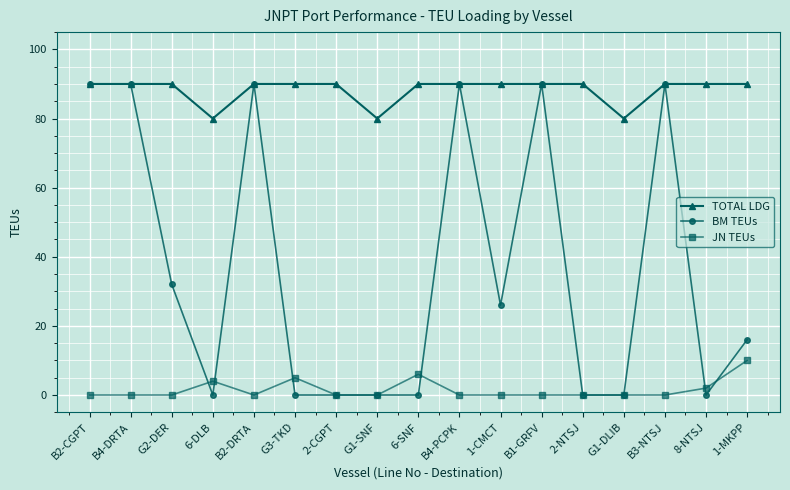

How many lines are shown in the chart?

3